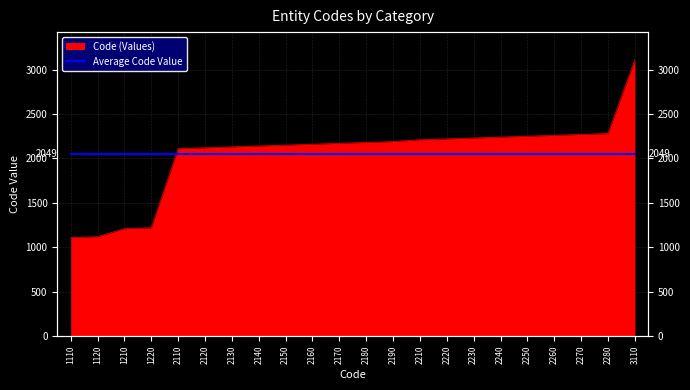

What is the value of the 17th point from the left?

2240